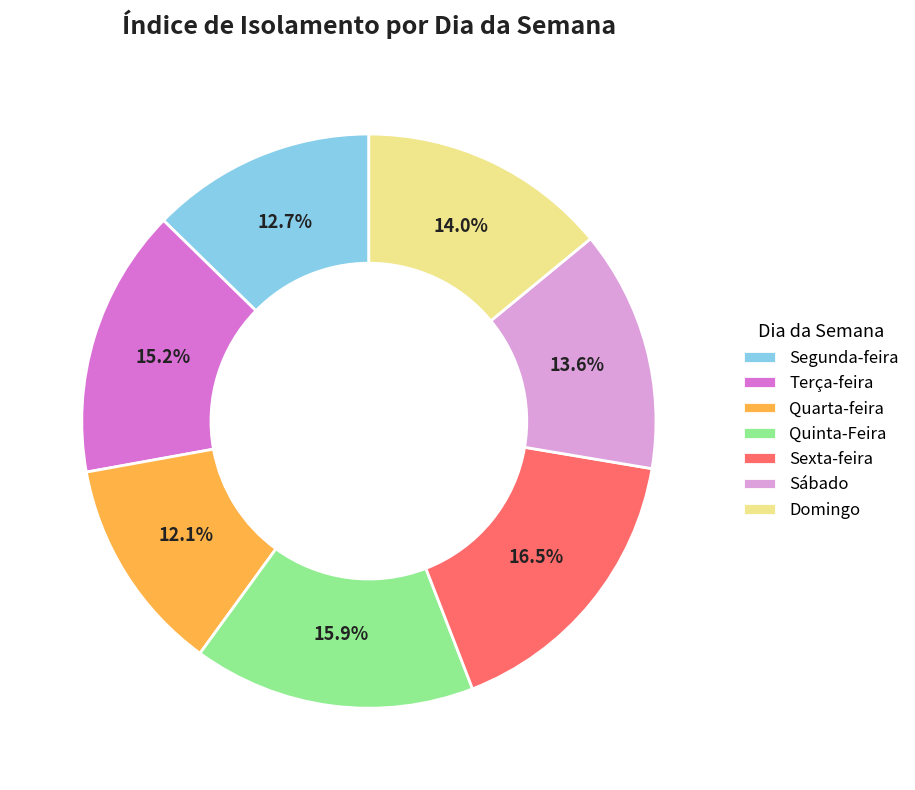

True or false: Quinta-Feira accounts for 10% of the total.

False